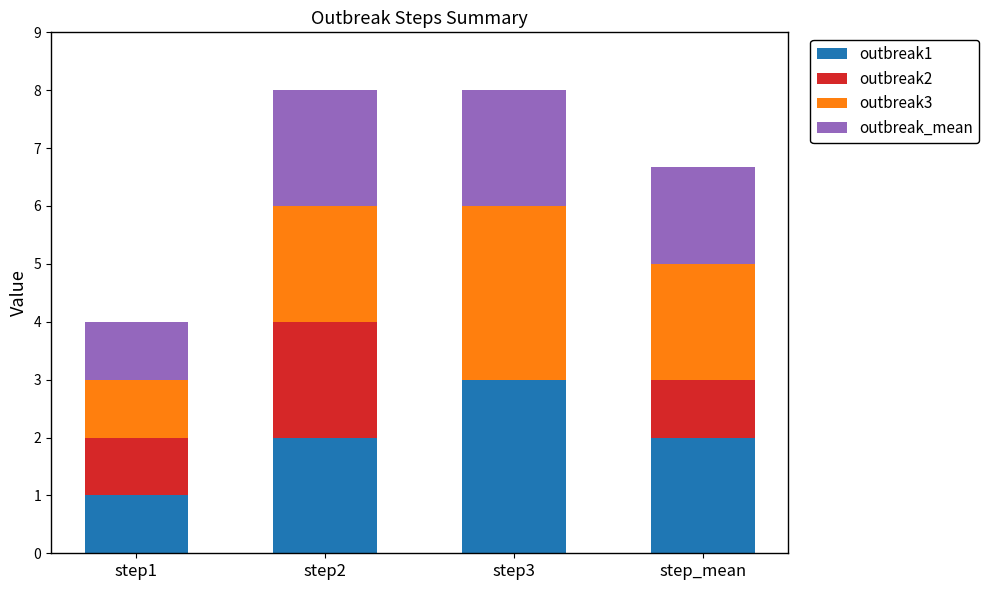

What is the total value across all series at step3?

8.0